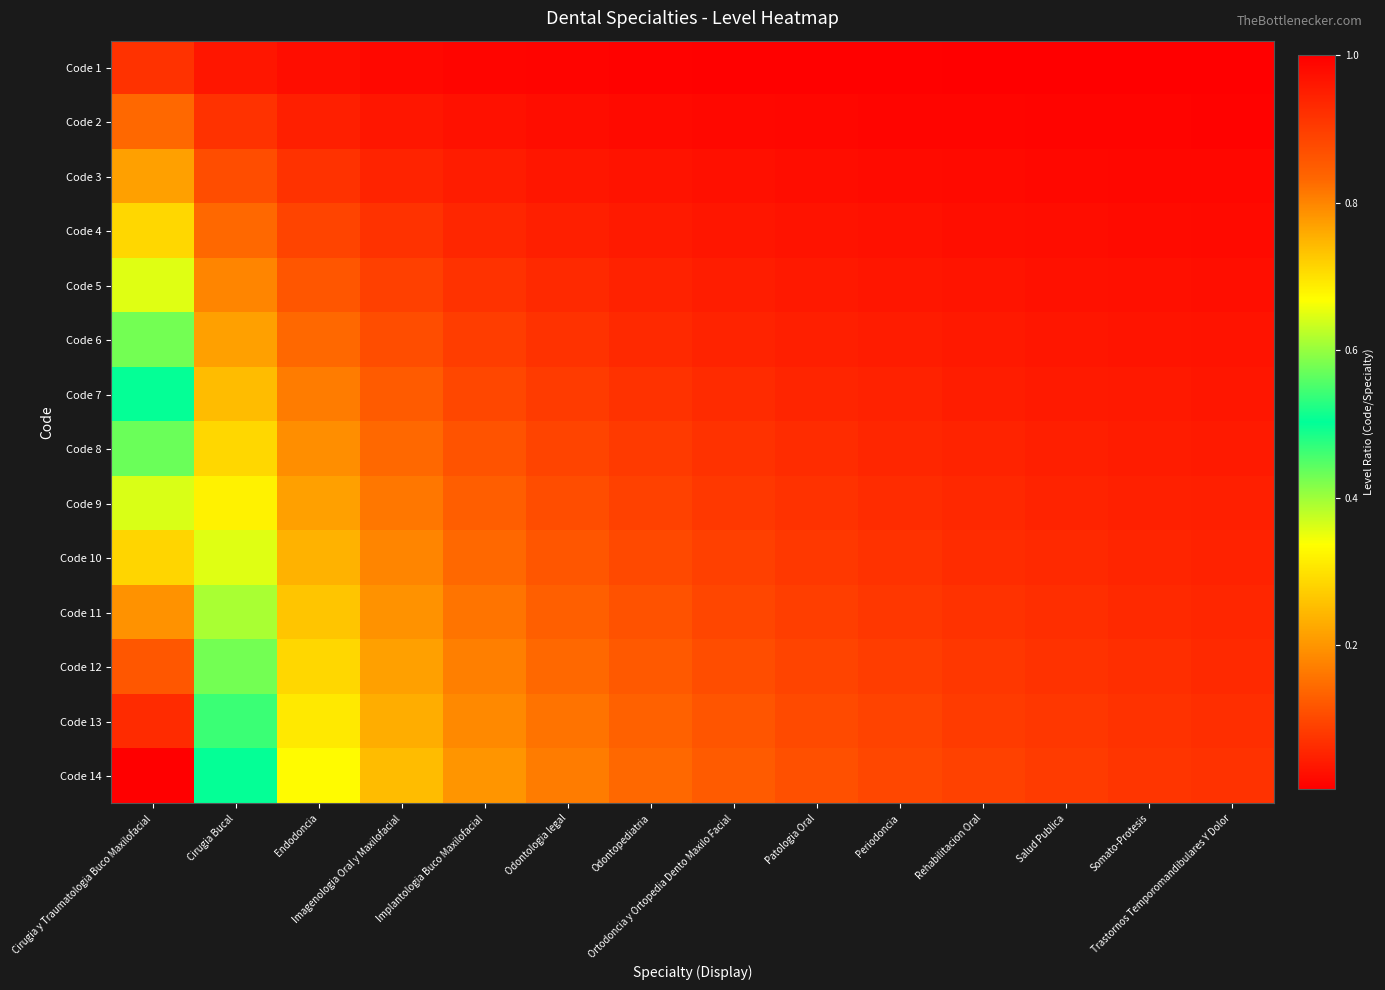

Which label corresponds to the largest value in the chart?

Cirugia y Traumatologia Buco Maxilofacial